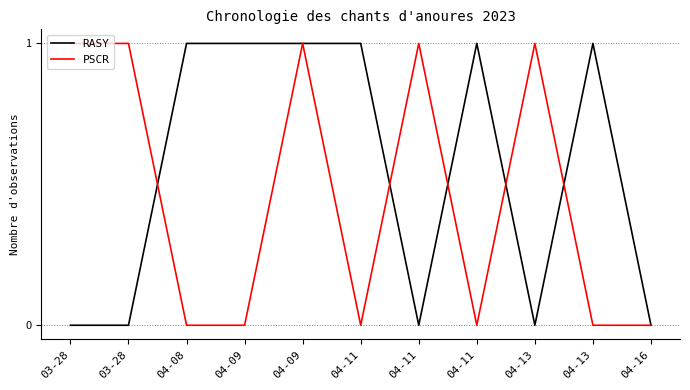

At which label does PSCR reach its peak?

03-28